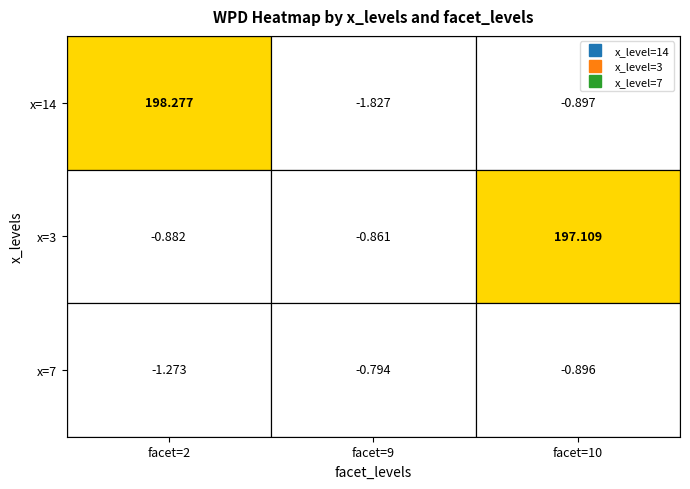

Reading left to right, transcribe all the data shown in this chart.

14: 198.3	-1.8	-0.9
3: -0.9	-0.9	197.1
7: -1.3	-0.8	-0.9